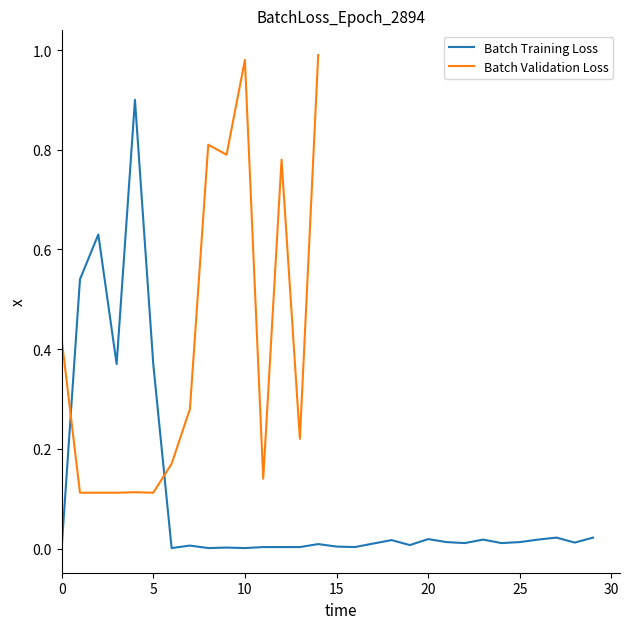

How many data points does each series have?

30